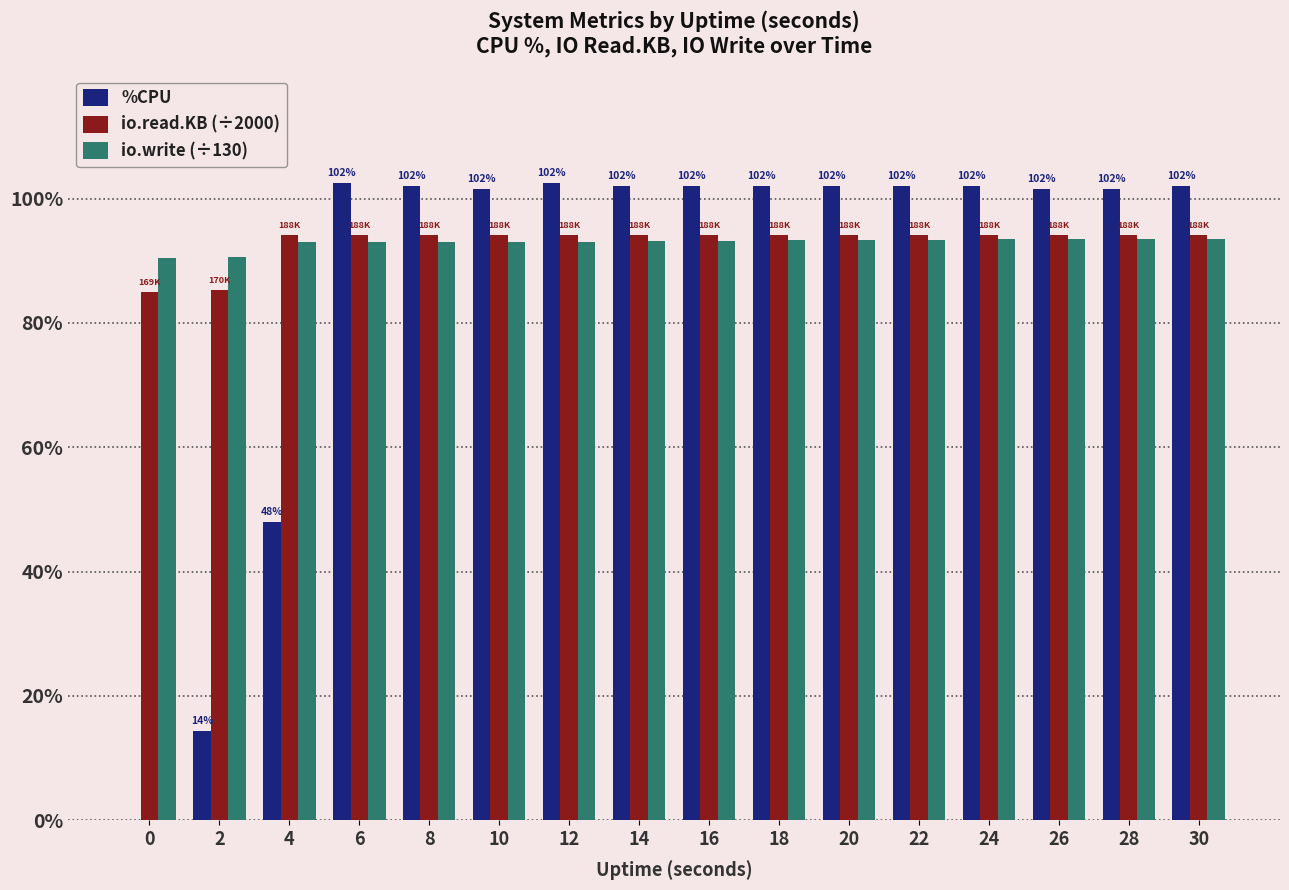

What is the sum of the io.read.KB (÷2000) values at 10 and 18?

188.3